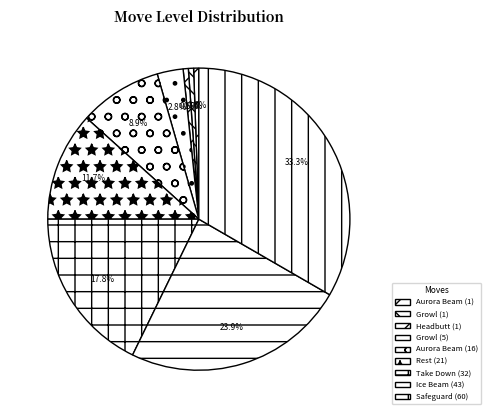

To the nearest percent, what portion does Safeguard (60) represent?

33%